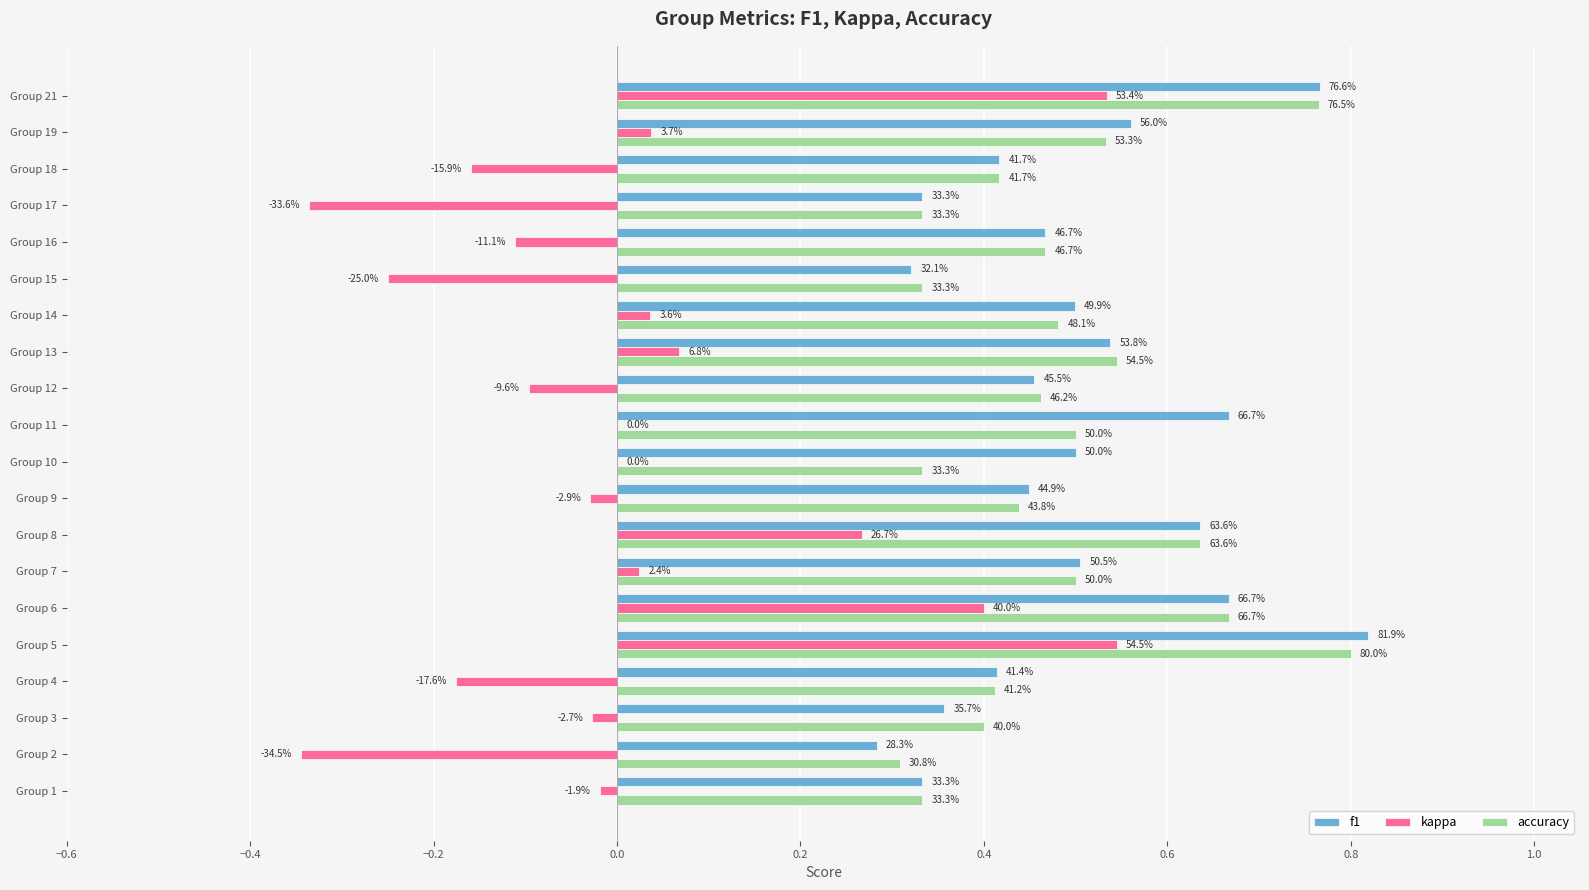

Reading left to right, list all the values displayed in this chart.

f1: 0.3	0.3	0.4	0.4	0.8	0.7	0.5	0.6	0.4	0.5	0.7	0.5	0.5	0.5	0.3	0.5	0.3	0.4	0.6	0.8
kappa: -0.0	-0.3	-0.0	-0.2	0.5	0.4	0.0	0.3	-0.0	0.0	0.0	-0.1	0.1	0.0	-0.2	-0.1	-0.3	-0.2	0.0	0.5
accuracy: 0.3	0.3	0.4	0.4	0.8	0.7	0.5	0.6	0.4	0.3	0.5	0.5	0.5	0.5	0.3	0.5	0.3	0.4	0.5	0.8